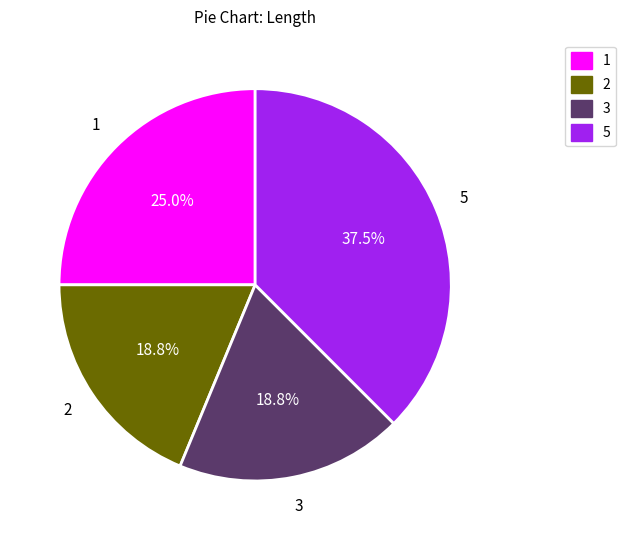

To the nearest percent, what is the combined percentage of 2 and 1?

44%